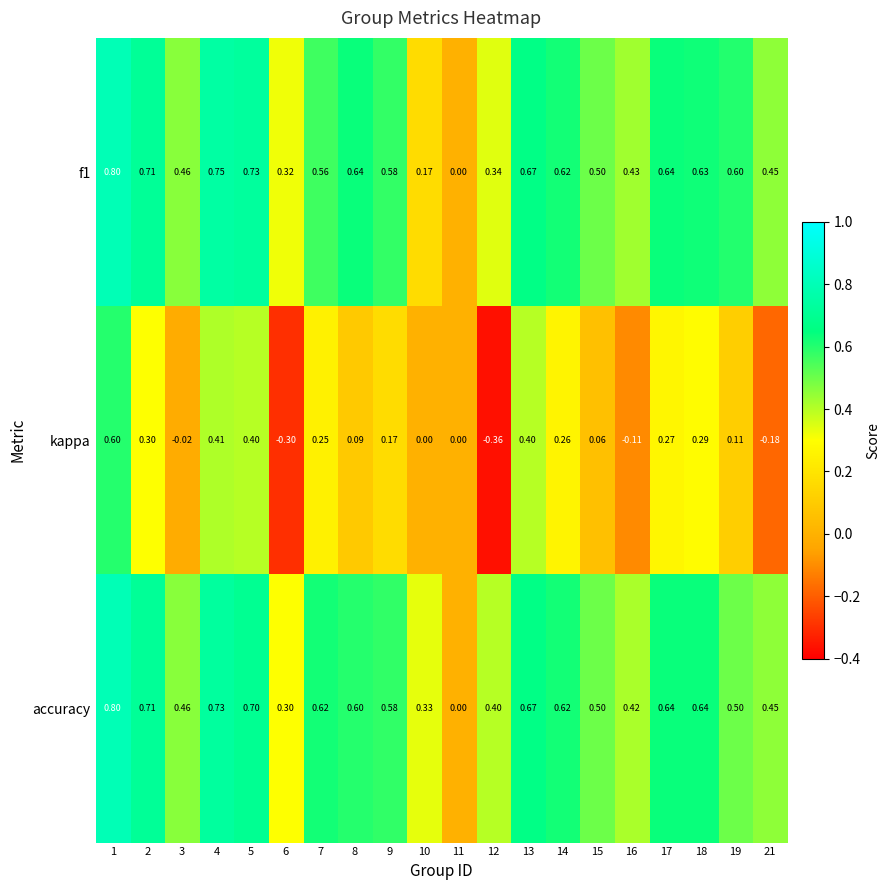

Is the value of f1 at 13 greater than the value of accuracy at 6?

Yes